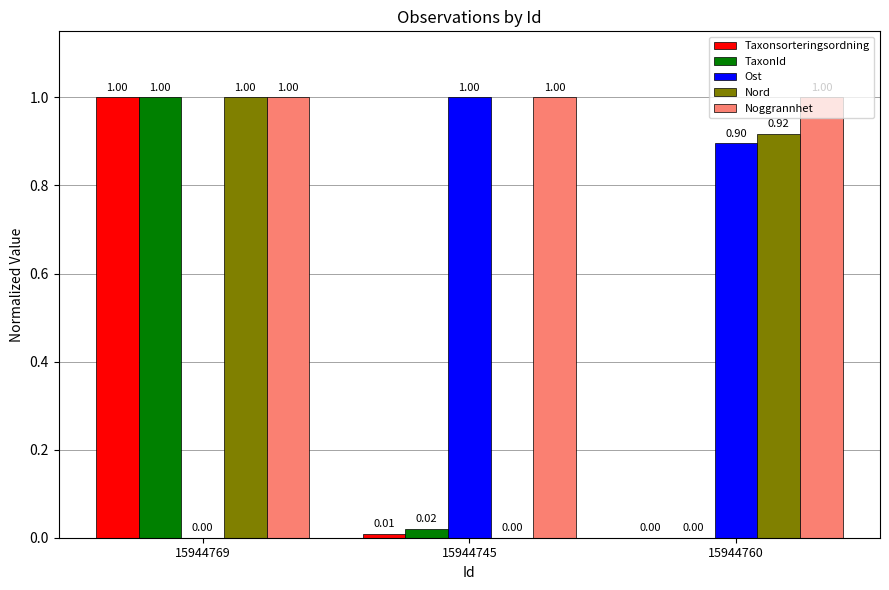

True or false: Nord has a value of 1.0 at 15944769.

True